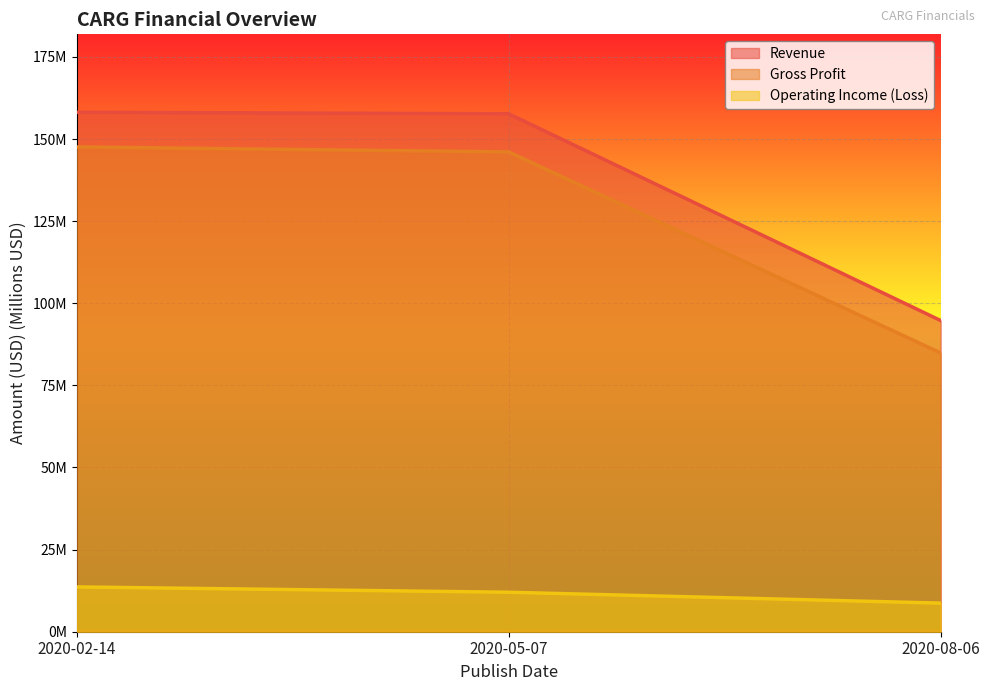

Count the number of categories in the chart.

3